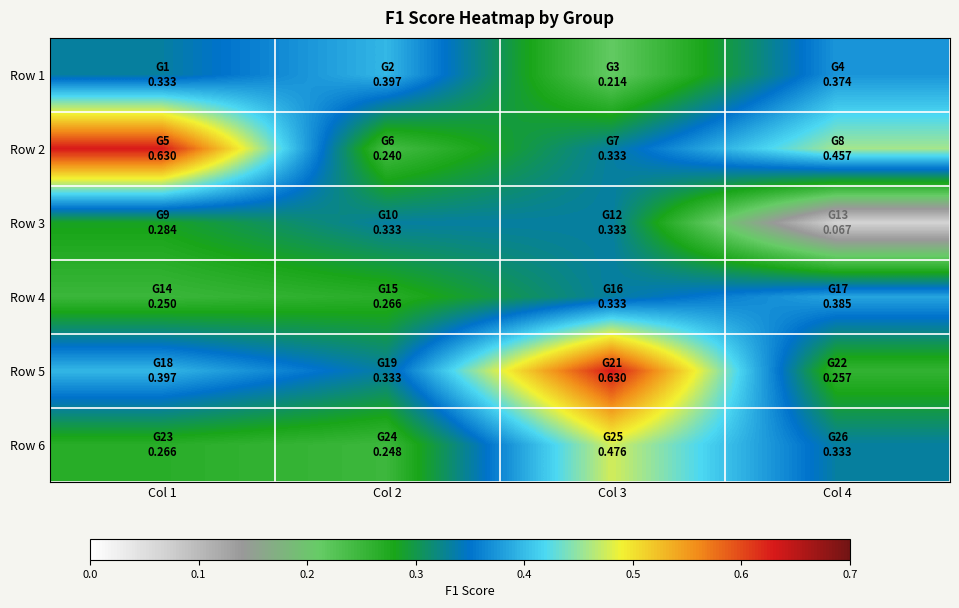

Reading left to right, list all the values displayed in this chart.

Row 1: Col 1=0.3	Col 2=0.4	Col 3=0.2	Col 4=0.4
Row 2: Col 1=0.6	Col 2=0.2	Col 3=0.3	Col 4=0.5
Row 3: Col 1=0.3	Col 2=0.3	Col 3=0.3	Col 4=0.1
Row 4: Col 1=0.2	Col 2=0.3	Col 3=0.3	Col 4=0.4
Row 5: Col 1=0.4	Col 2=0.3	Col 3=0.6	Col 4=0.3
Row 6: Col 1=0.3	Col 2=0.2	Col 3=0.5	Col 4=0.3